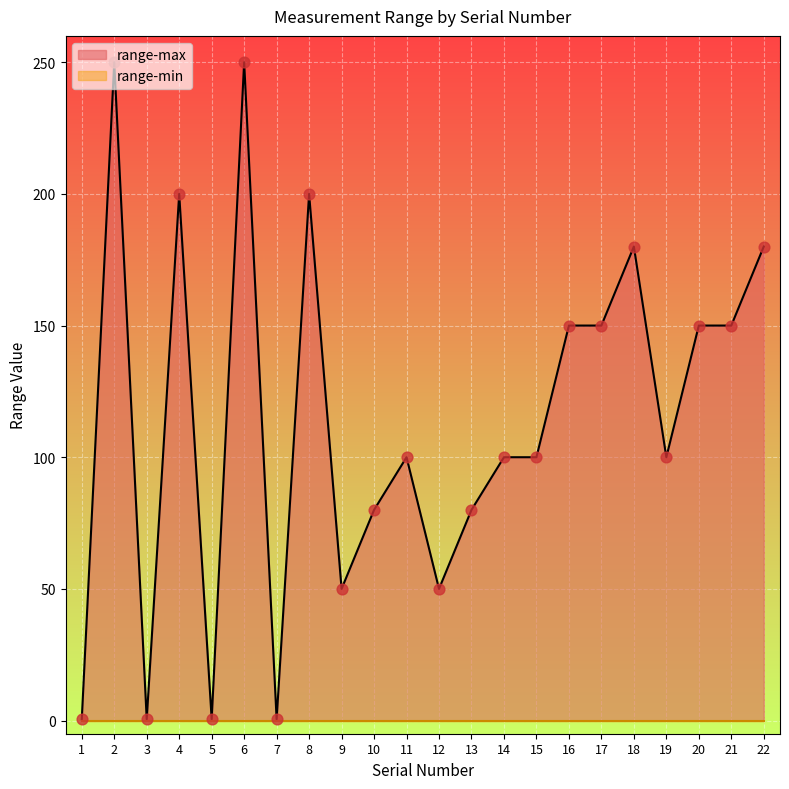

Which has a higher value, 12 or 13?

13